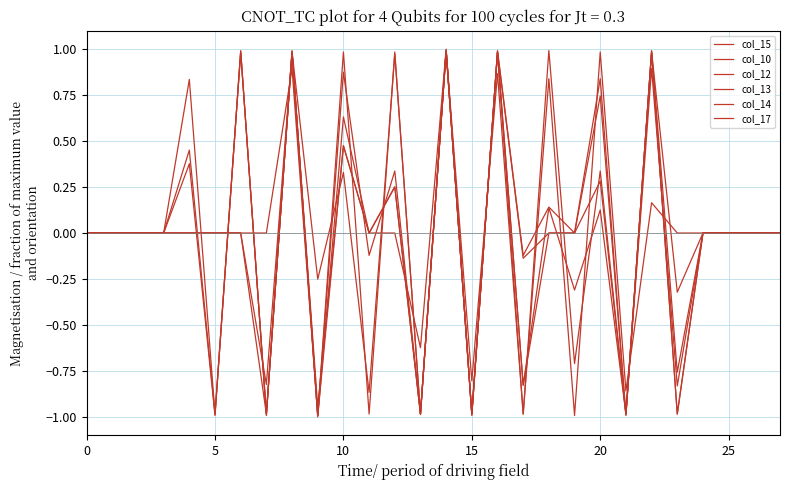

How many interior local peaks does the col_14 series have?

9